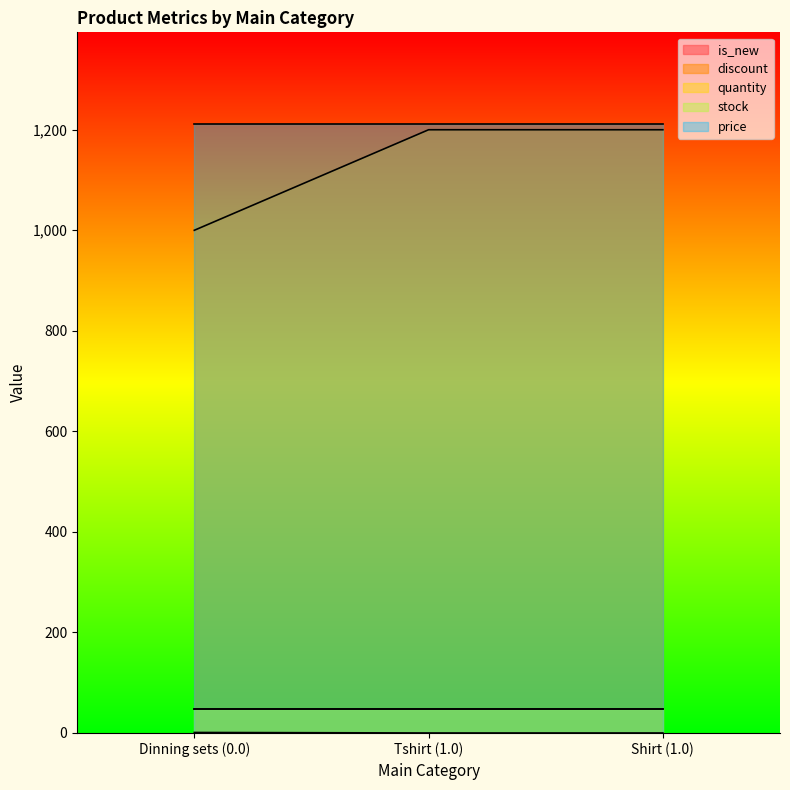

Which series has the widest spread of values?

discount